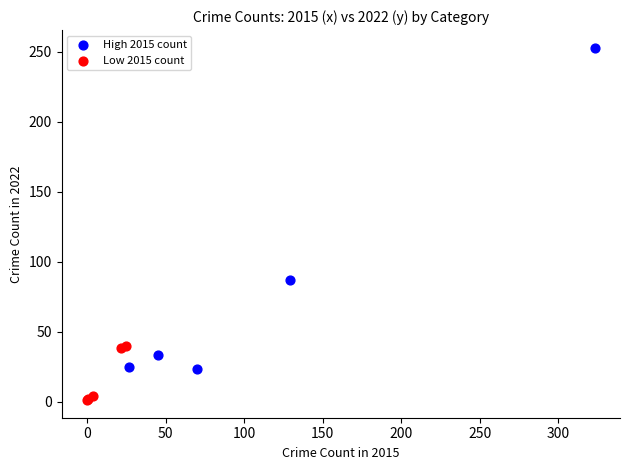

Which series contains the highest Y value?

High 2015 count